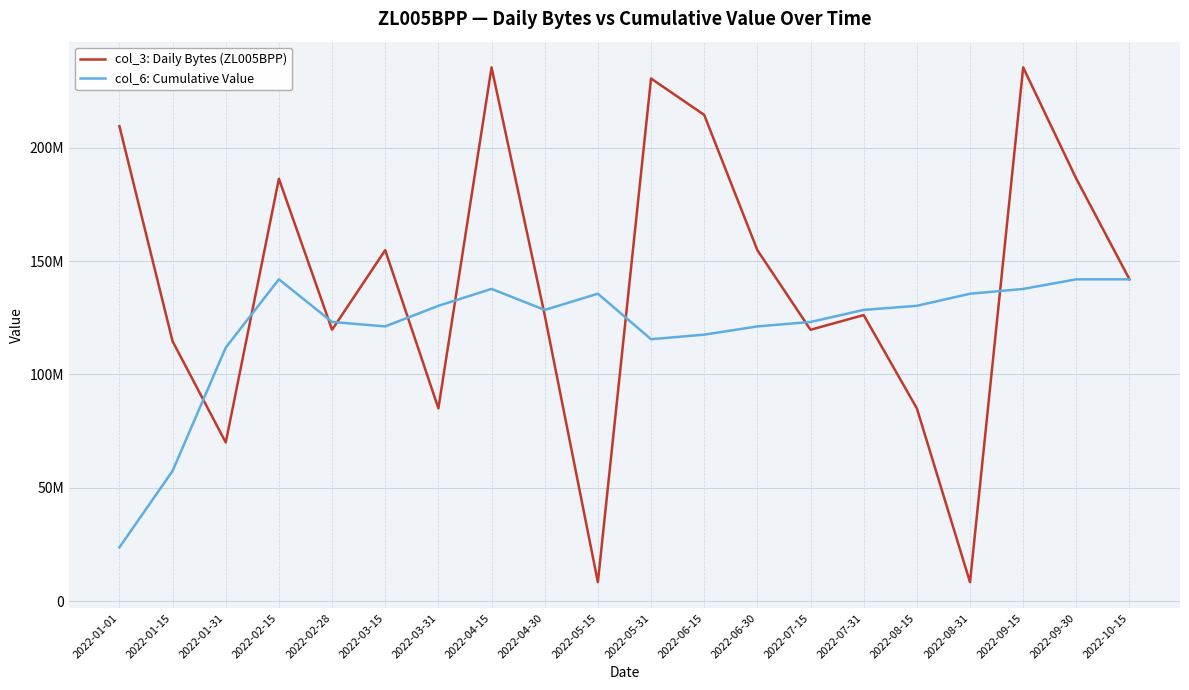

Reading left to right, what are all the values shown in this chart?

col_3: Daily Bytes (ZL005BPP): 2022-01-01=209499424	2022-01-15=114641976	2022-01-31=69997648	2022-02-15=186311592	2022-02-28=119713528	2022-03-15=154836744	2022-03-31=85055032	2022-04-15=235449376	2022-04-30=126196624	2022-05-15=8362720	2022-05-31=230549368	2022-06-15=214494448	2022-06-30=154836744	2022-07-15=119713528	2022-07-31=126196624	2022-08-15=85055032	2022-08-31=8362720	2022-09-15=235449376	2022-09-30=186311592	2022-10-15=141969615
col_6: Cumulative Value: 2022-01-01=23712462	2022-01-15=57469357	2022-01-31=111854533	2022-02-15=141969615	2022-02-28=123165577	2022-03-15=121199153	2022-03-31=130288818	2022-04-15=137734898	2022-04-30=128469120	2022-05-15=135612599	2022-05-31=115547231	2022-06-15=117560842	2022-06-30=121199153	2022-07-15=123165577	2022-07-31=128469120	2022-08-15=130288818	2022-08-31=135612599	2022-09-15=137734898	2022-09-30=141969615	2022-10-15=141969615